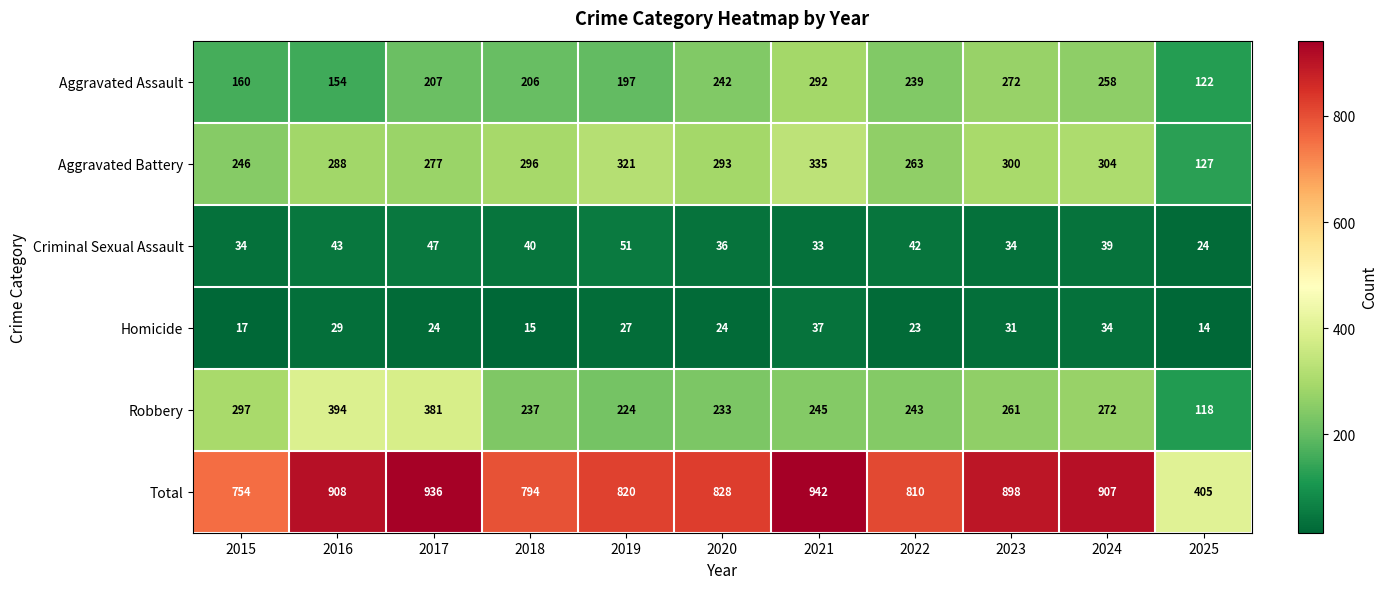

True or false: Robbery has a value of 156 at 2024.

False